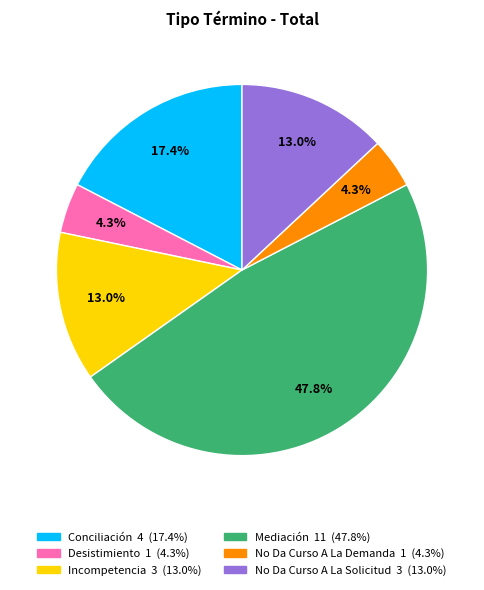

What portion of the pie excludes Desistimiento?

95.7%